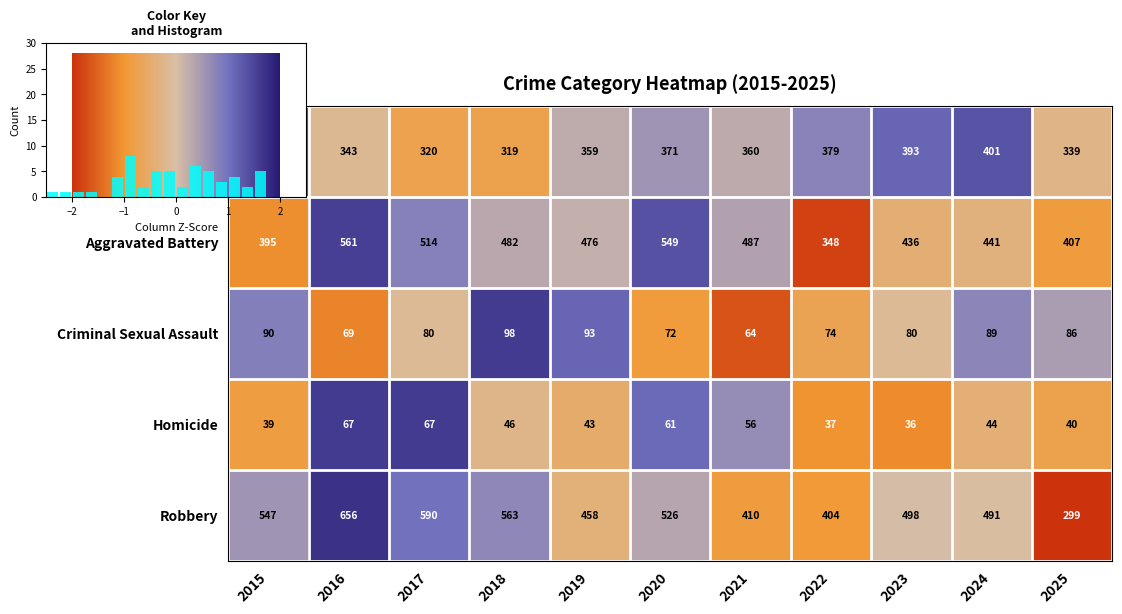

At which label does Aggravated Battery reach its minimum?

2022